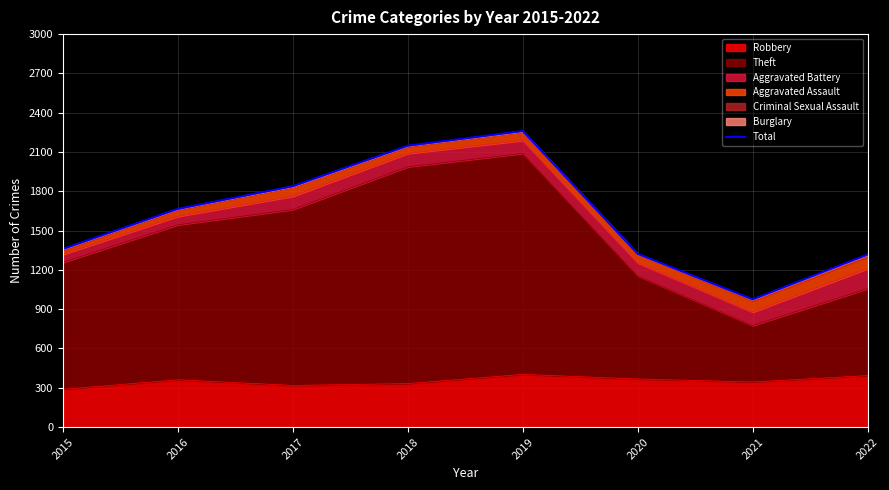

At which category does the chart reach its peak across all series?

2019